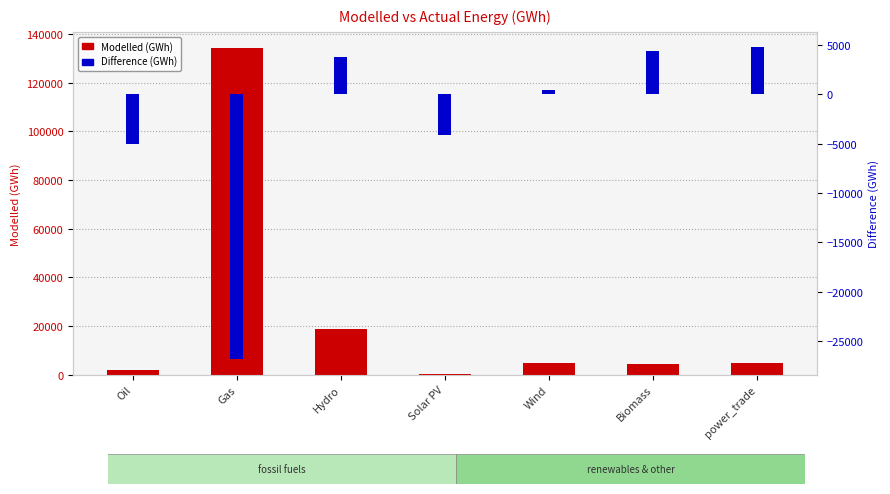

How many values in the Difference (GWh) series are below 403?

3